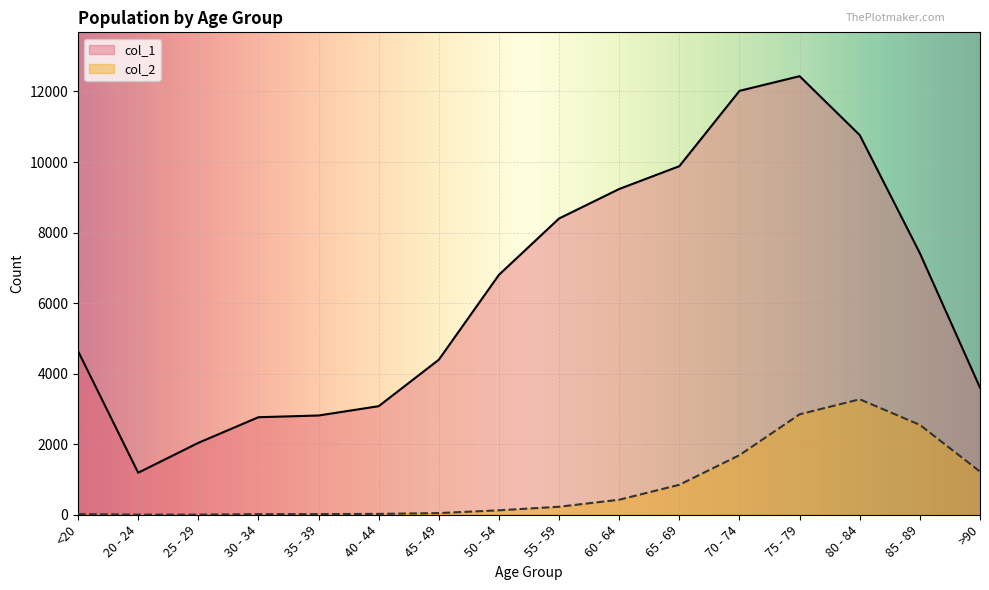

How many lines are shown in the chart?

2